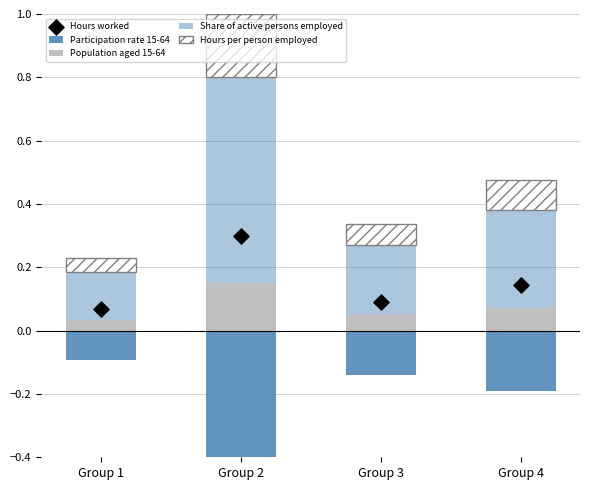

What are all the series names shown in the legend?

Participation rate 15-64, Population aged 15-64, Share of active persons employed, Hours per person employed, Hours worked